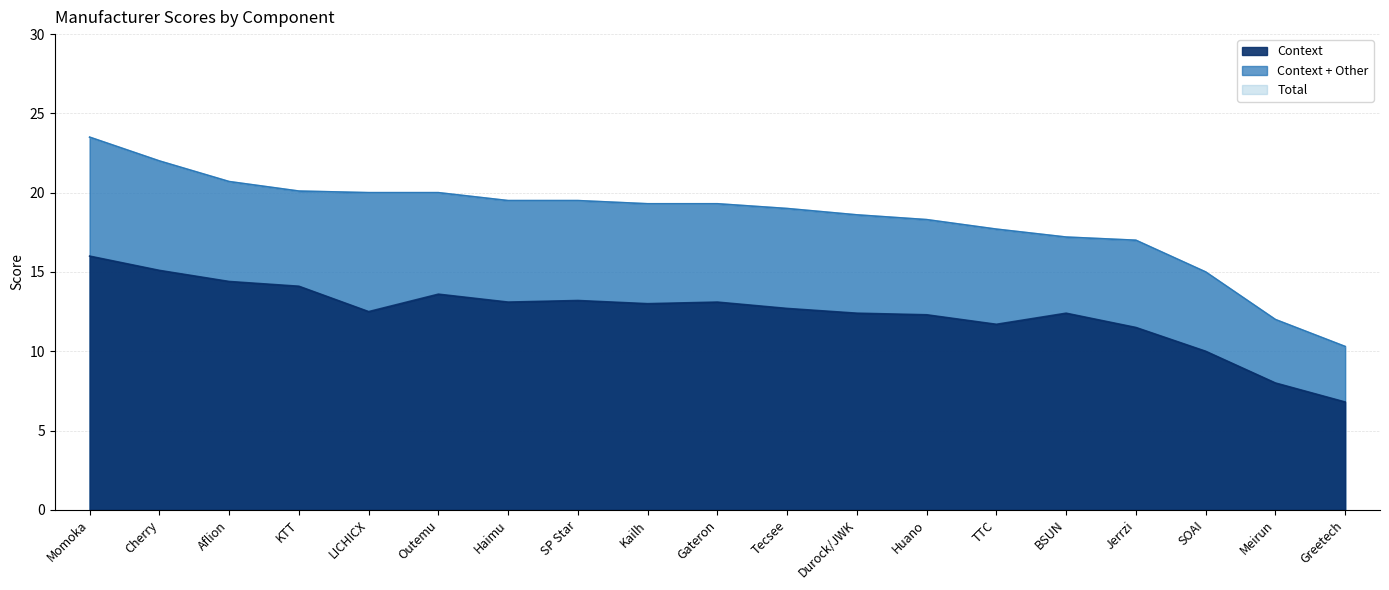

Is it true that Context equals 16.2 at TTC?

False